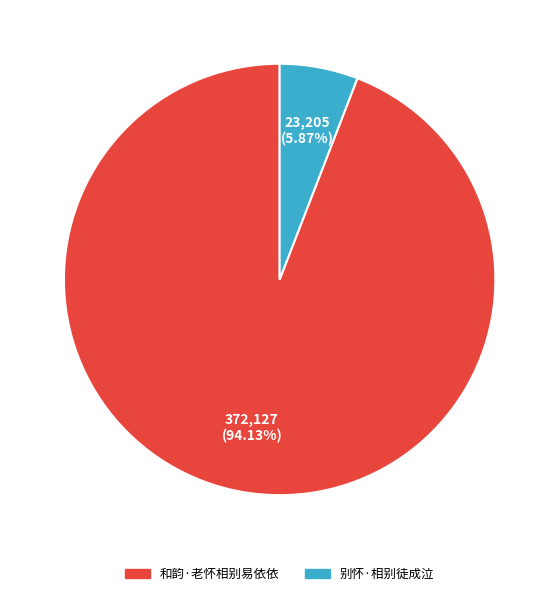

Approximately how many times larger is the value at 和韵·老怀相别易依依 compared to 别怀·相别徒成泣?

16.0